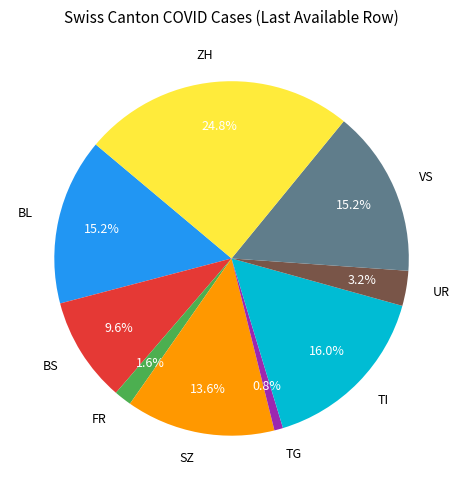

Is there any slice that represents more than half of the pie?

No